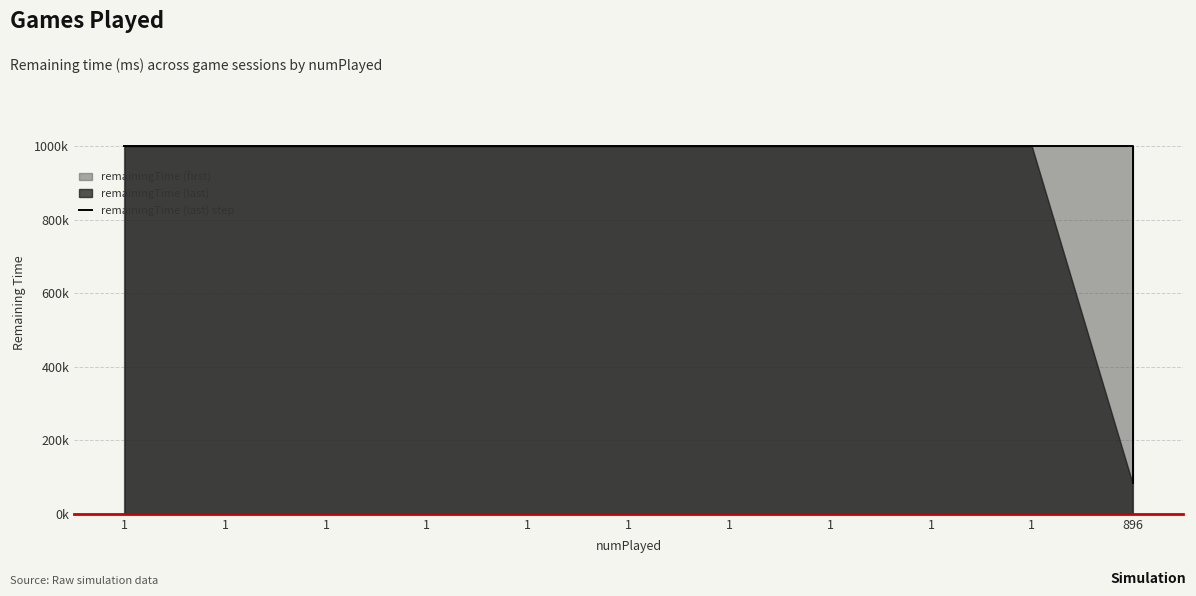

What is the maximum value shown in the chart?

999900